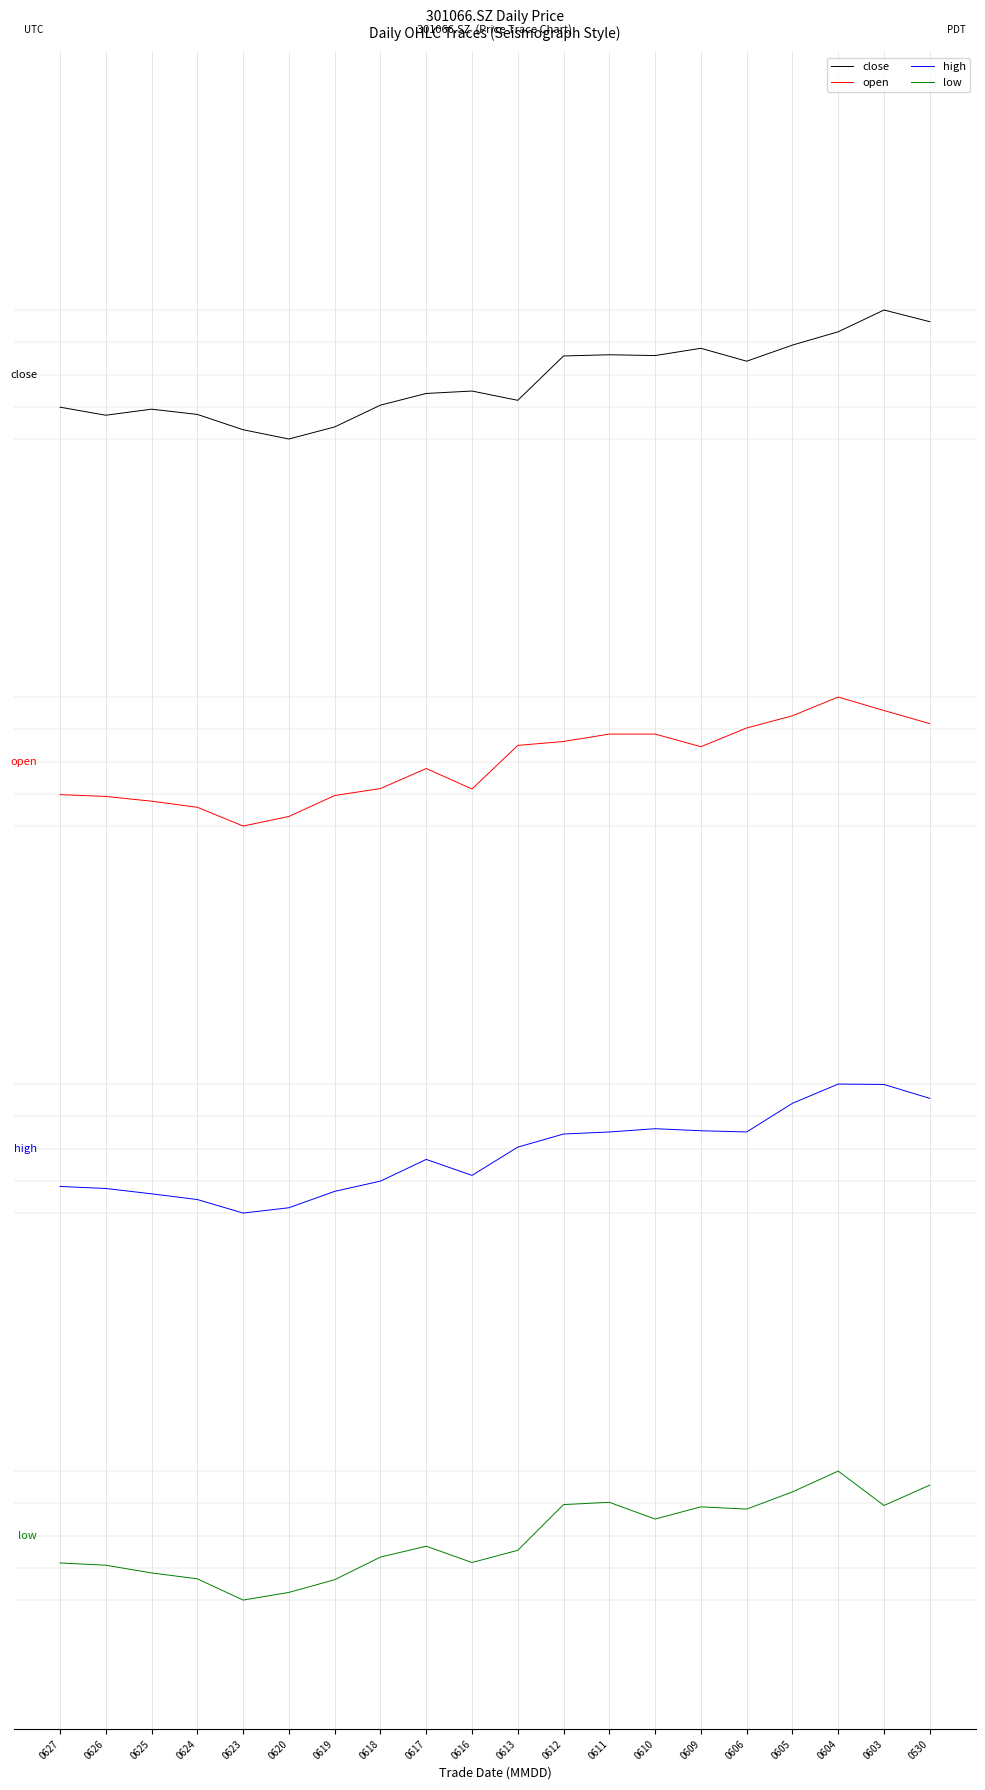

At which category does low reach its first local valley?

0623